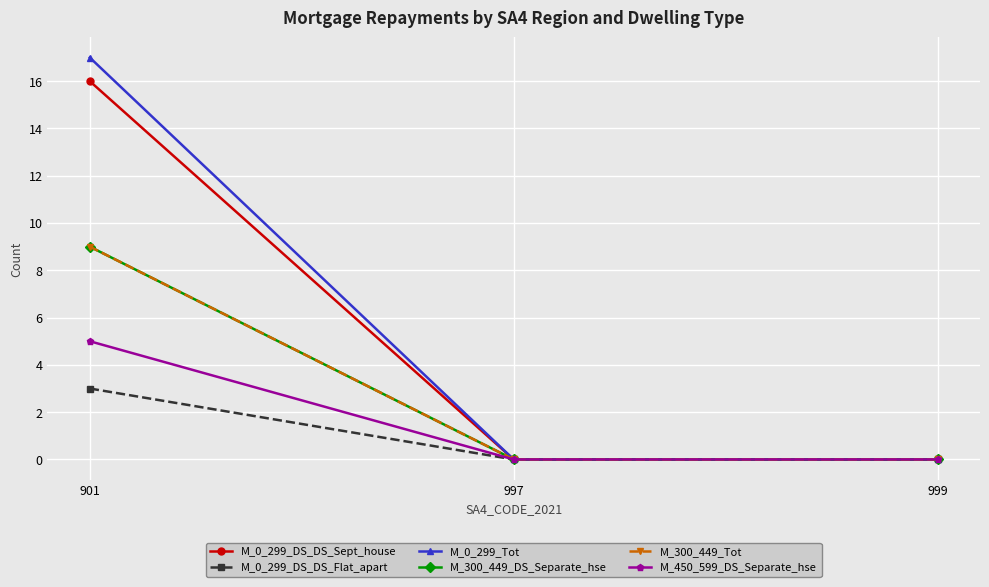

What value does the M_450_599_DS_Separate_hse series have at 901?

5